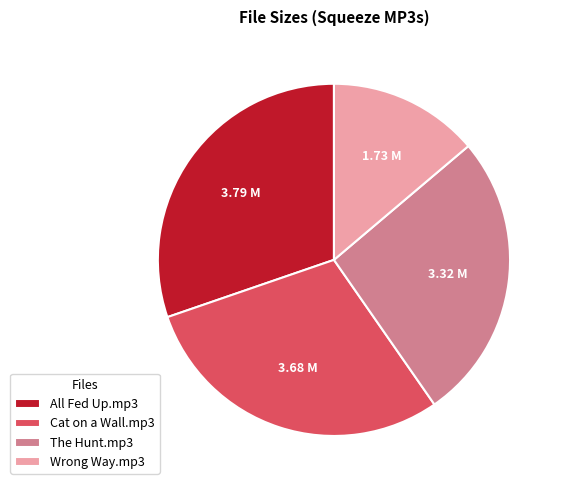

Which slice is the smallest?

Wrong Way.mp3